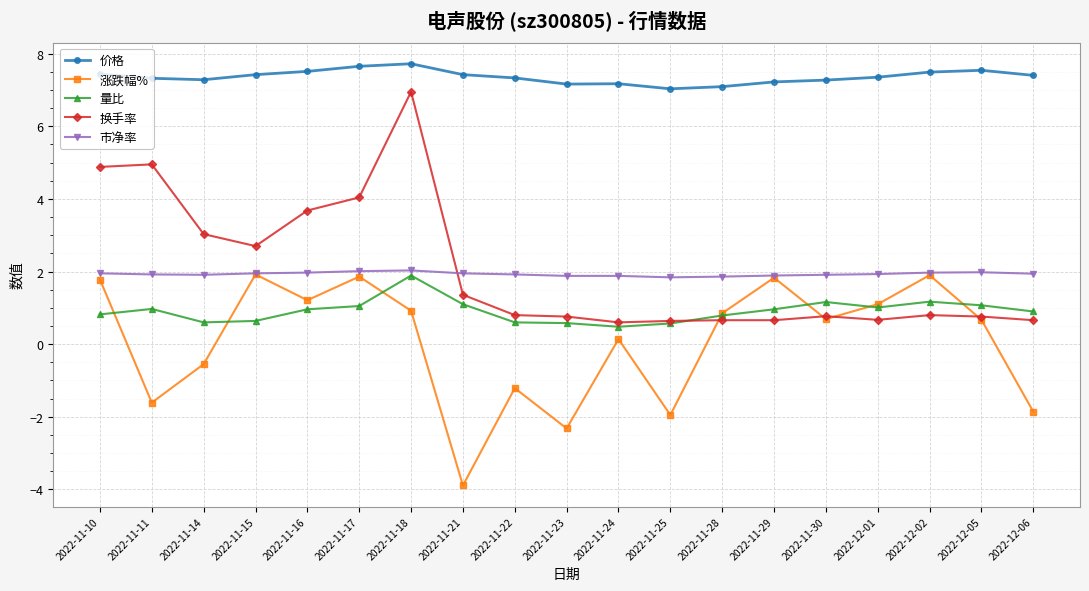

What is the sum of all 量比 values?

17.3